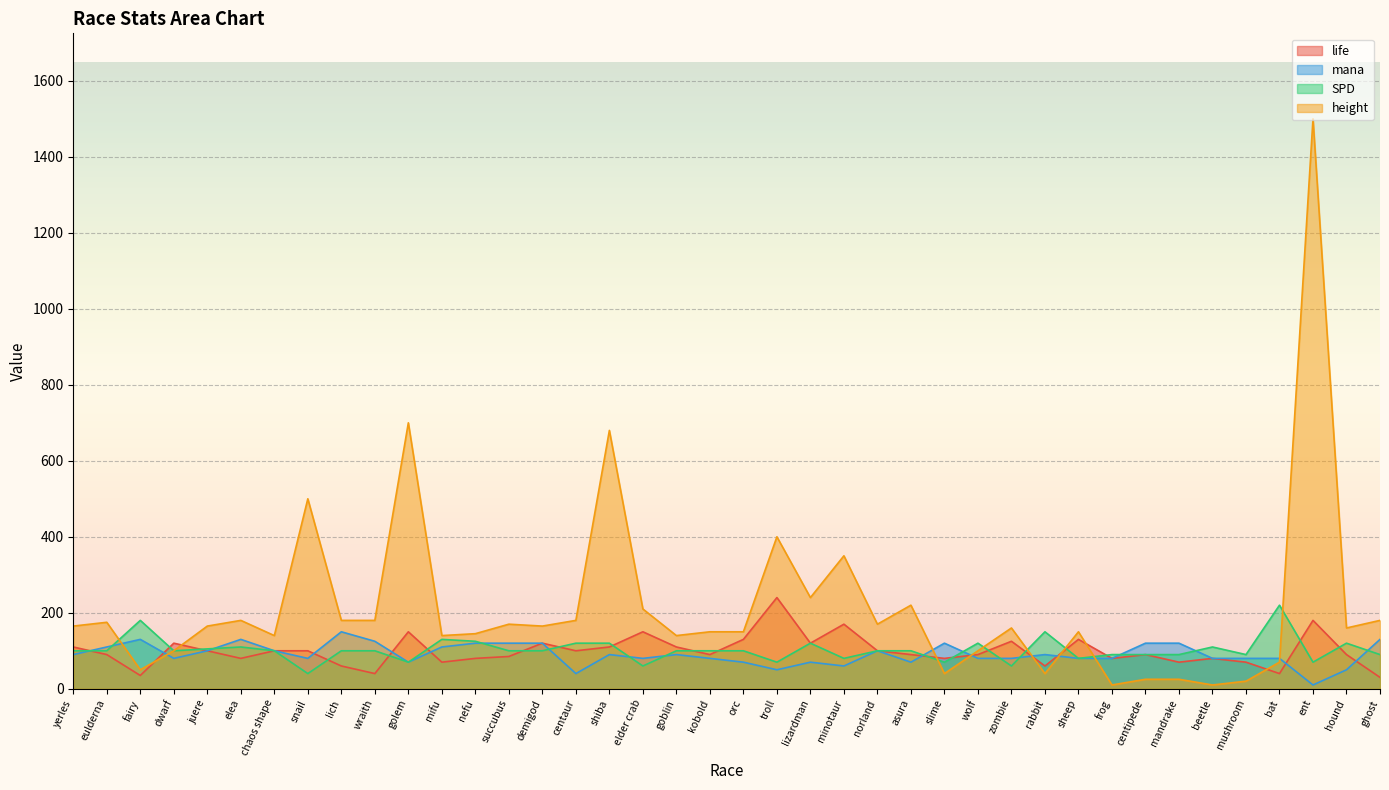

True or false: mana has more than 0 points higher than both neighbors.

True